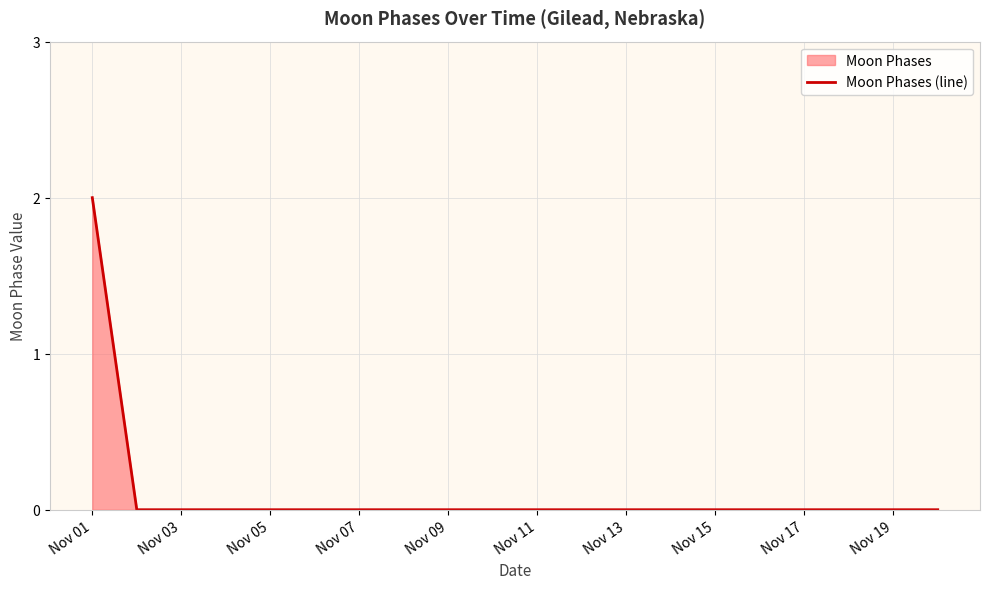

The value at Nov 19 is -1. True or false?

False